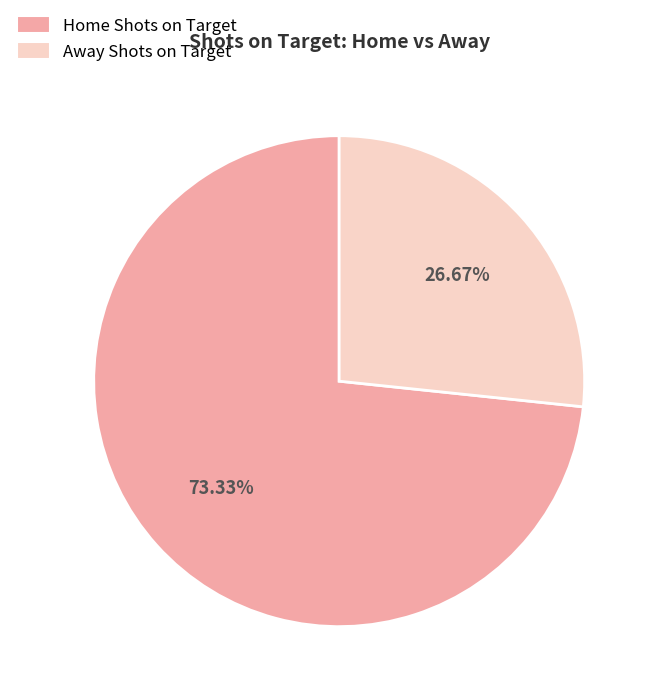

How many slices are in this pie chart?

2